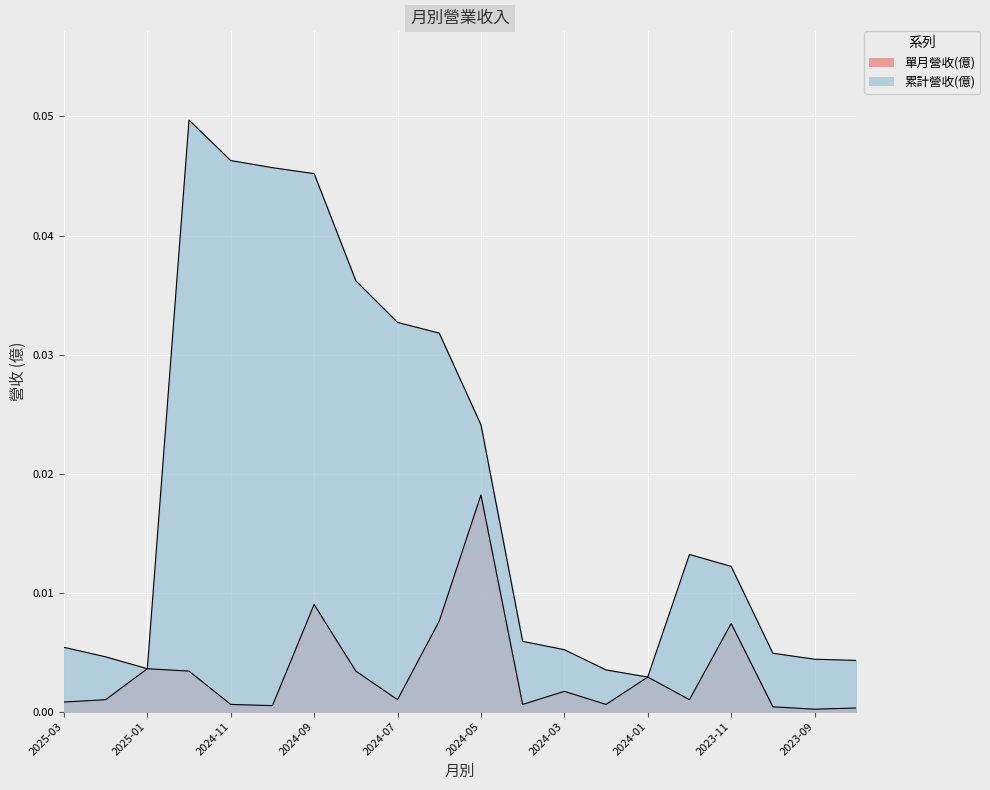

True or false: 單月營收(億) and 累計營收(億) intersect in this chart.

False